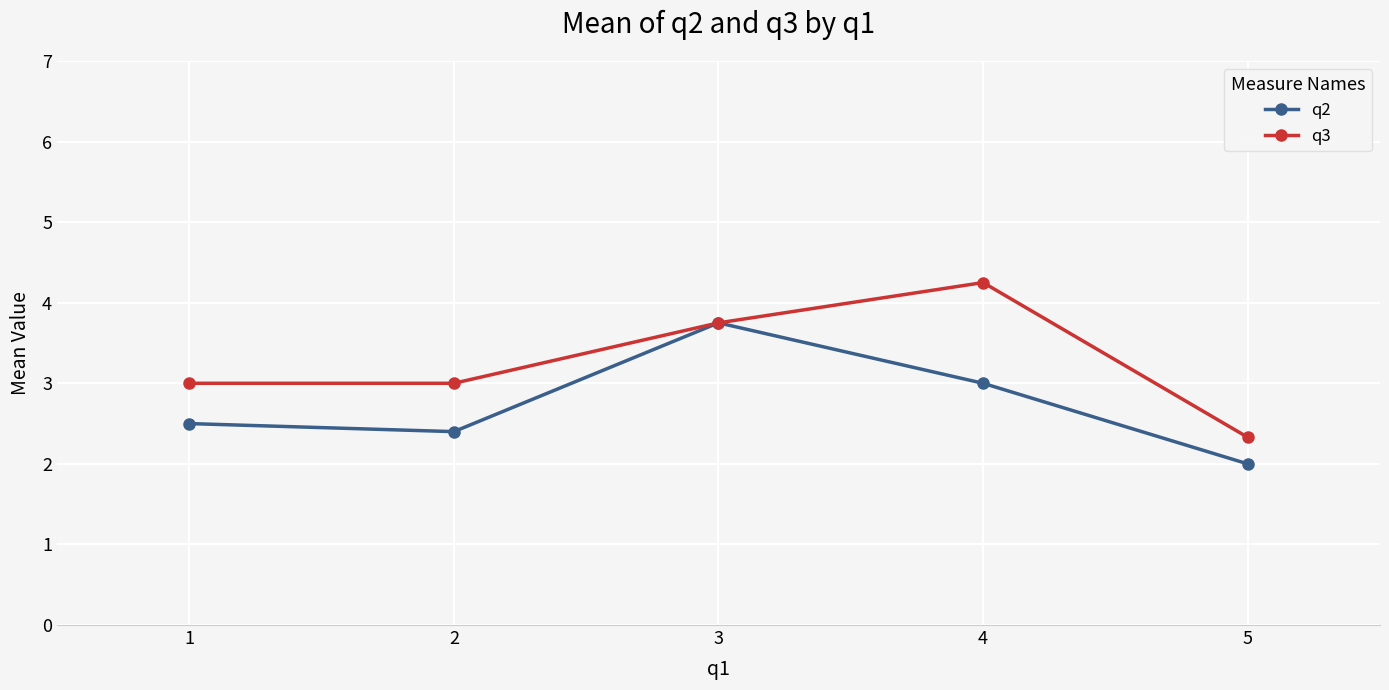

How many q2 values are between 2 and 3?

4